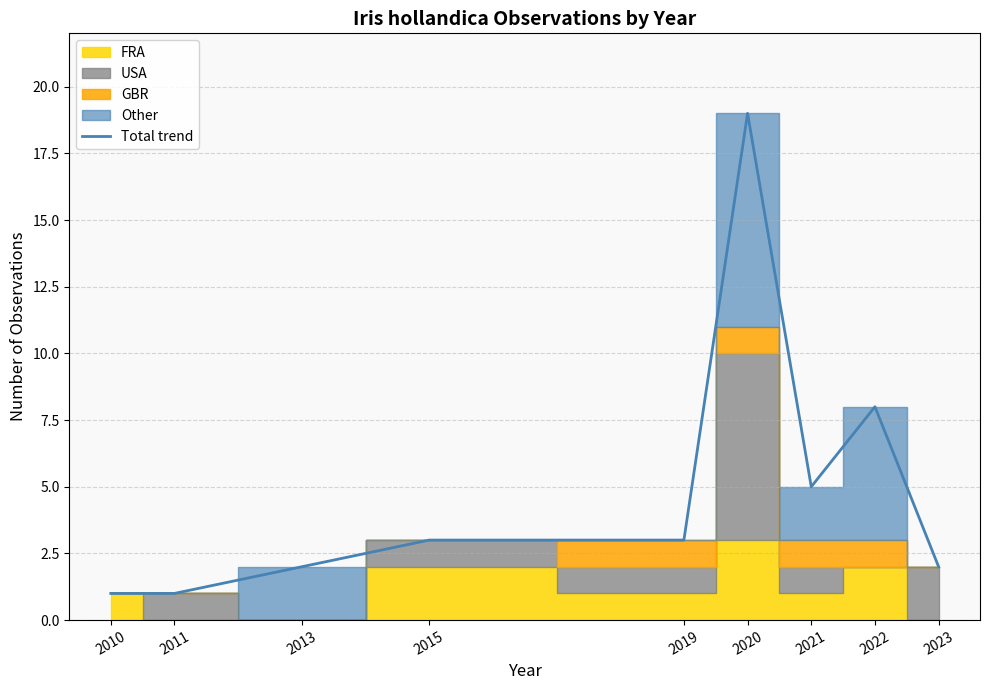

List the labels in order of value, smallest first.

2010, 2011, 2013, 2023, 2015, 2019, 2021, 2022, 2020